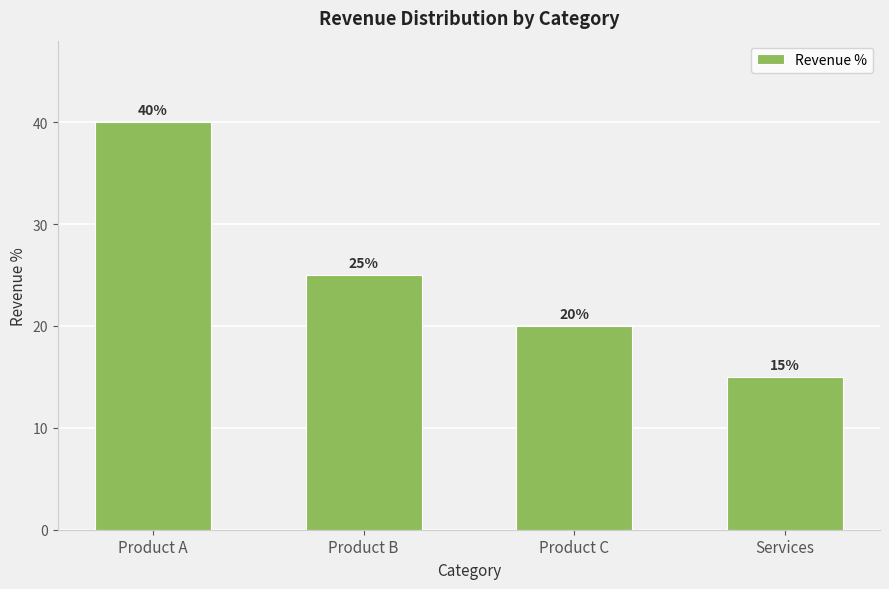

True or false: the data shows 13 at Product B.

False